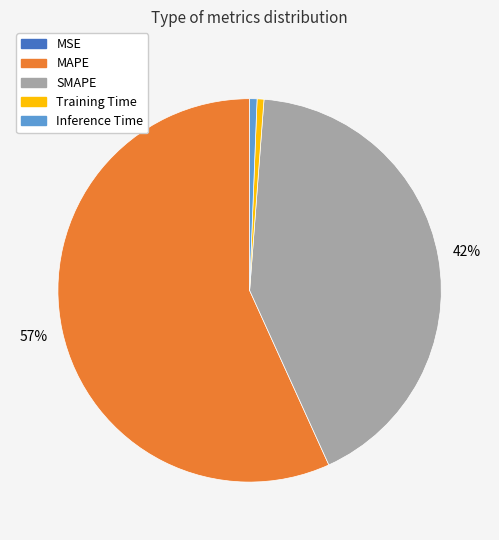

To the nearest percent, what percentage of the pie is Training Time?

1%